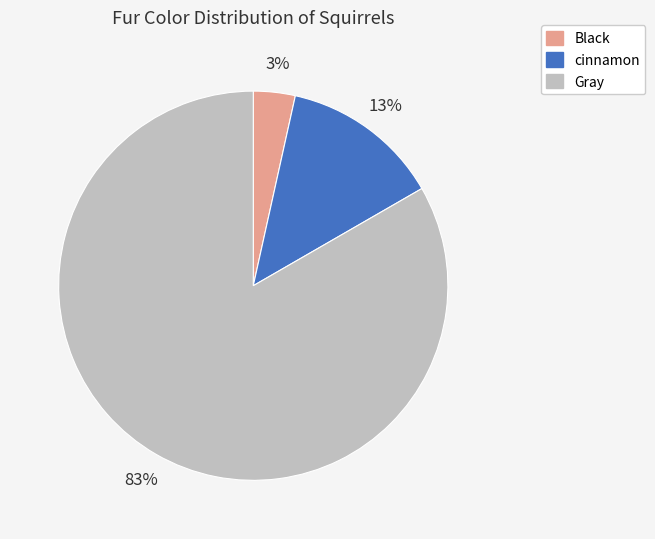

Which category has the biggest portion of the pie?

Gray